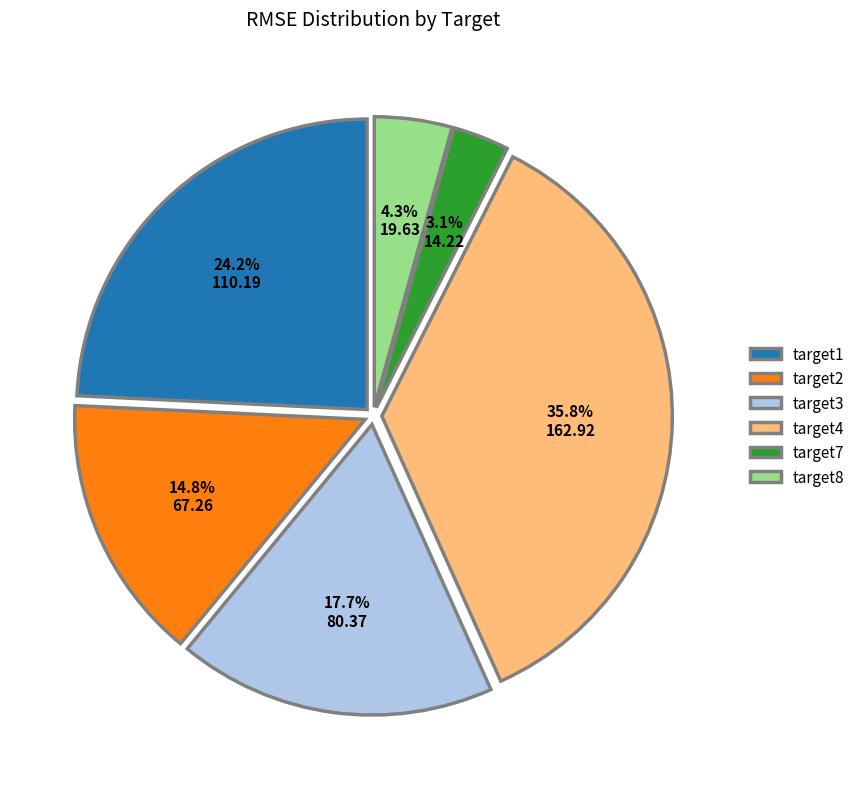

How much of the chart is everything except target8?

95.7%